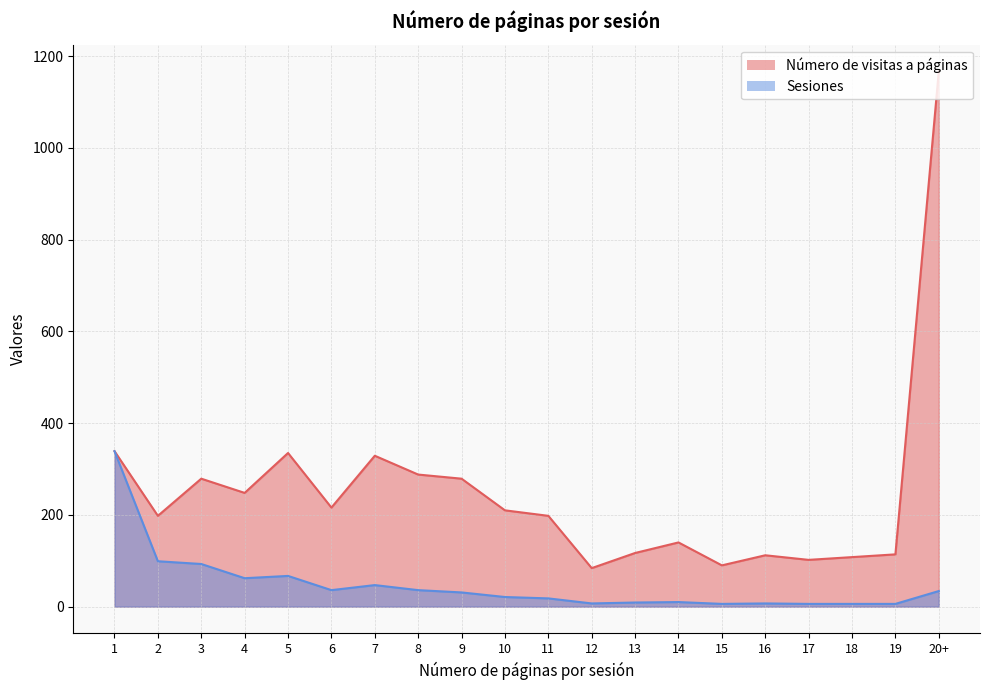

How many values in the Sesiones series are below 31?

10